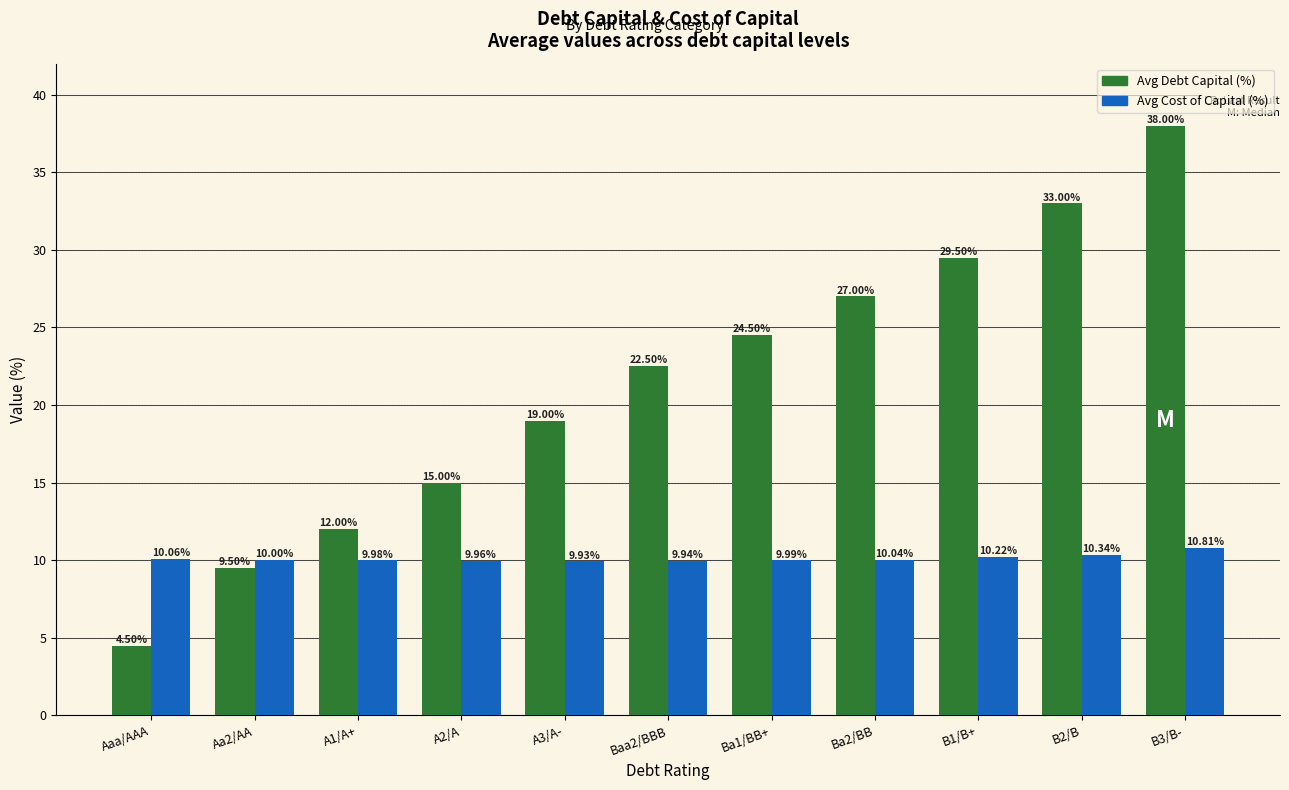

At A2/A, list the series in order from smallest to largest.

Avg Cost of Capital (%), Avg Debt Capital (%)